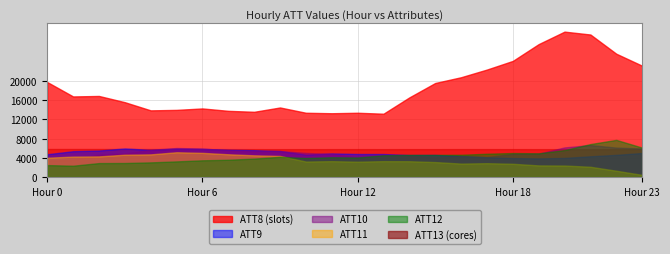

True or false: ATT10 and ATT13 intersect in this chart.

False